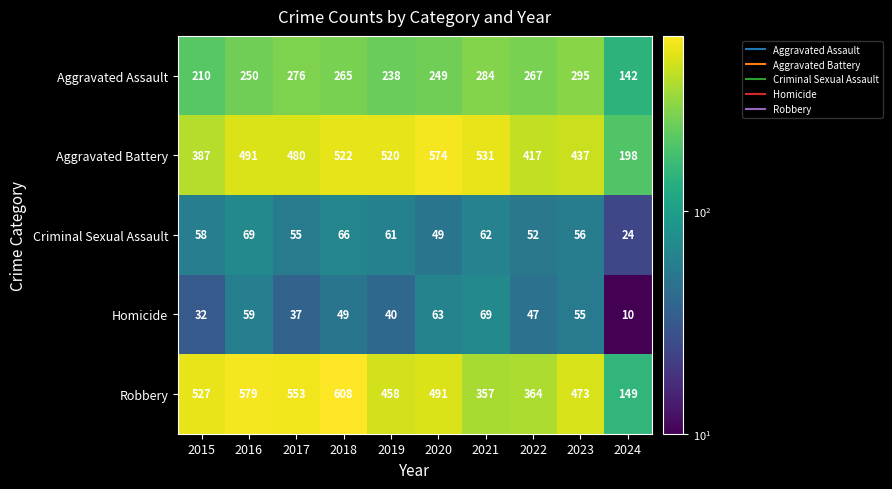

Which series changed the most between 2022 and 2024?

Aggravated Battery